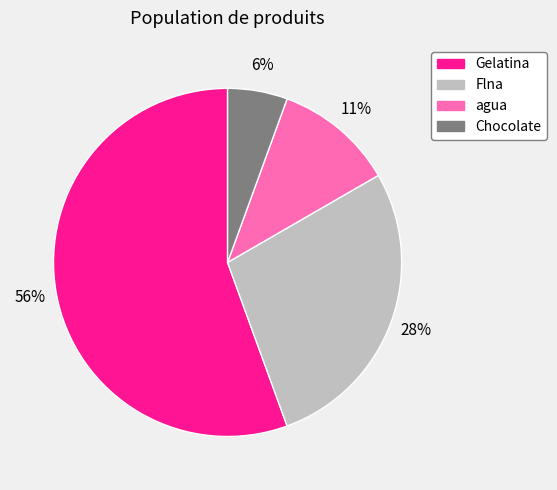

How many slices are in this pie chart?

4